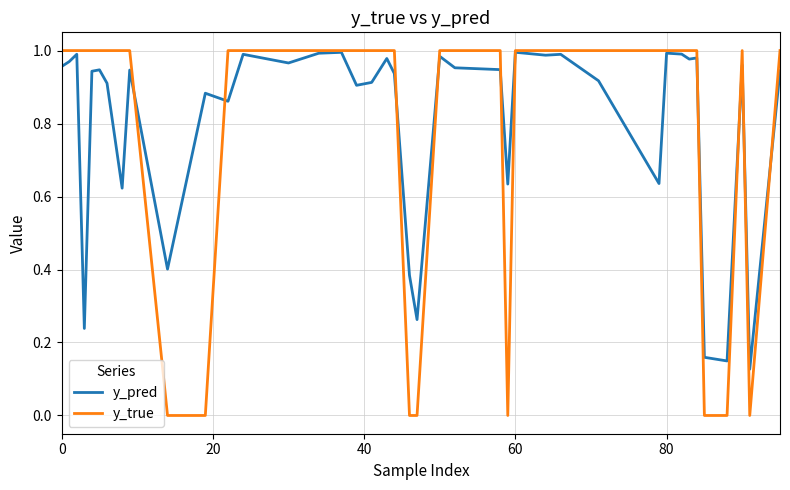

At how many categories does at least one series exceed 0?

40